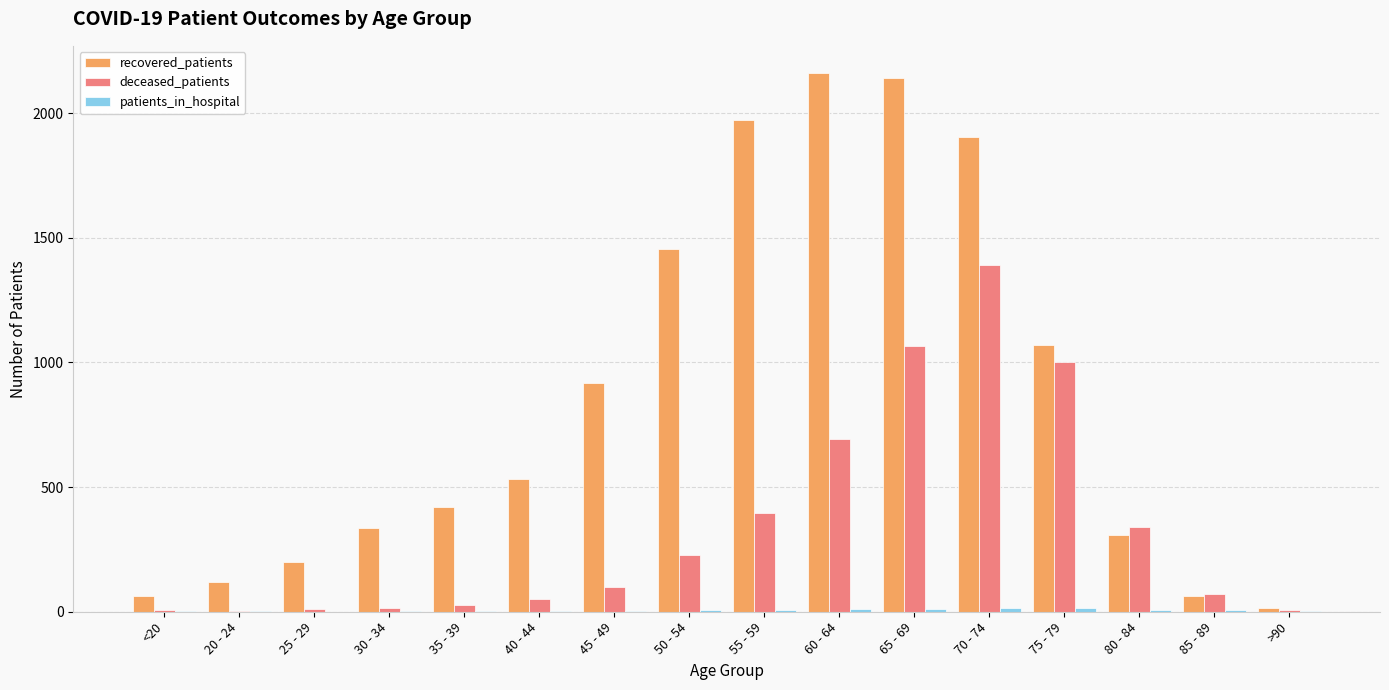

The value of recovered_patients at 85 - 89 is 64. True or false?

True